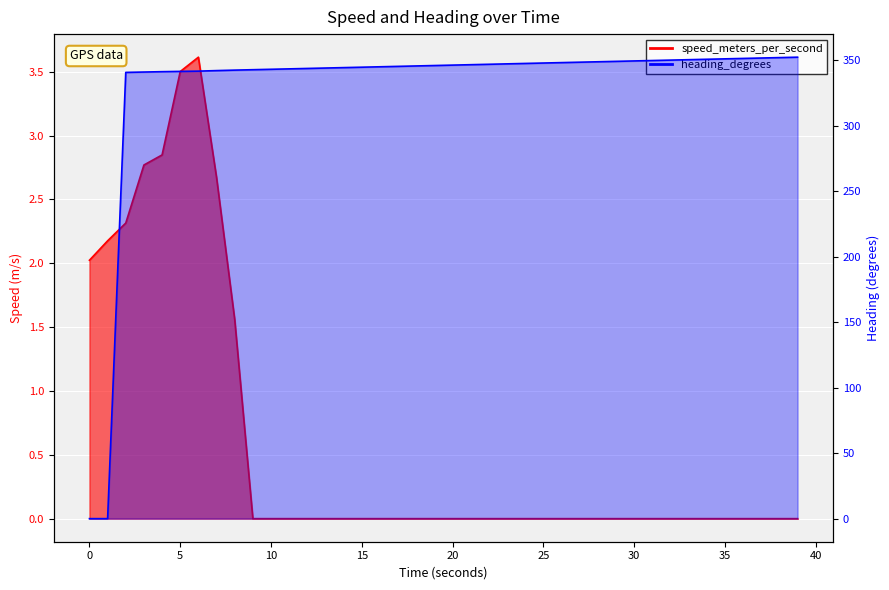

How many data points in speed_meters_per_second are above 0?

9